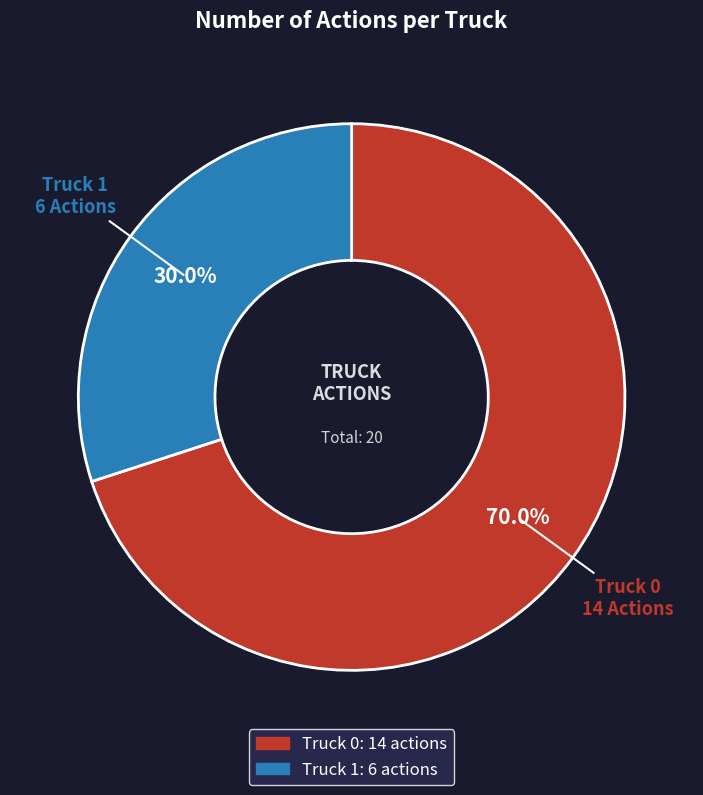

What is the smallest slice in the pie chart?

Truck 1